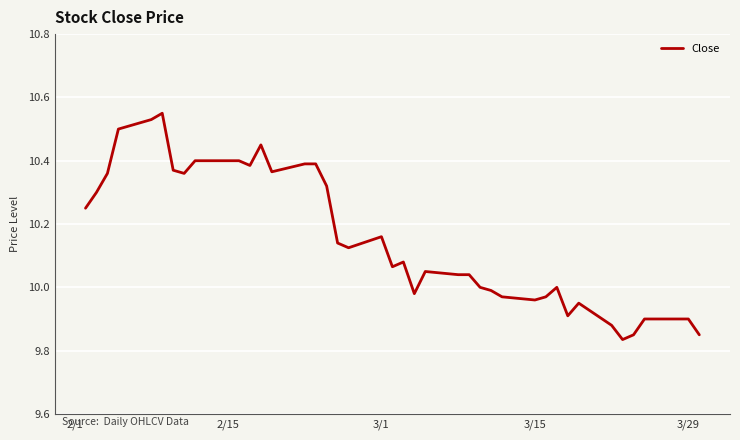

What is the difference between the maximum and minimum values?

0.7